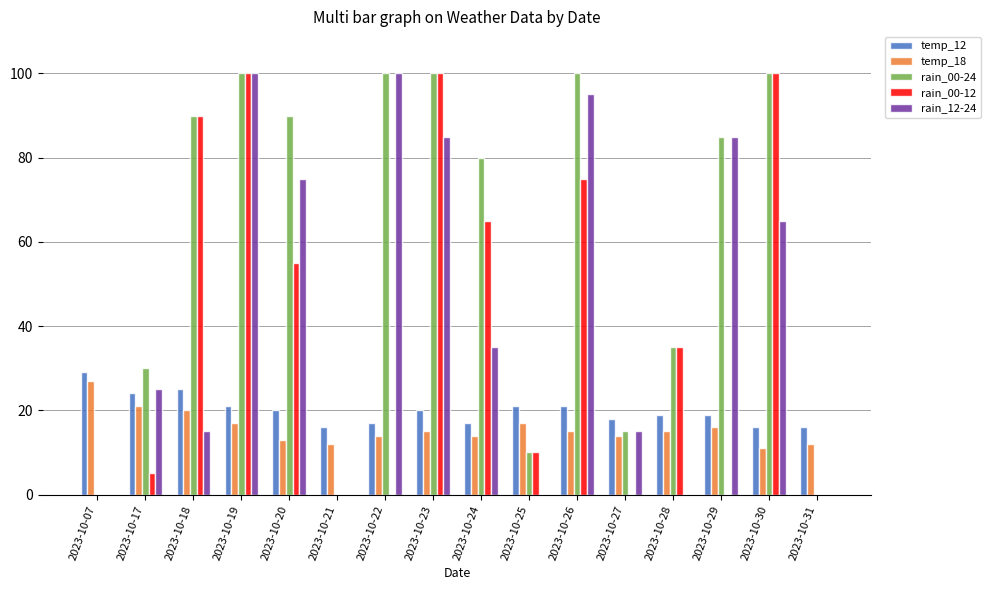

At which category is the sum across all series the highest?

2023-10-19